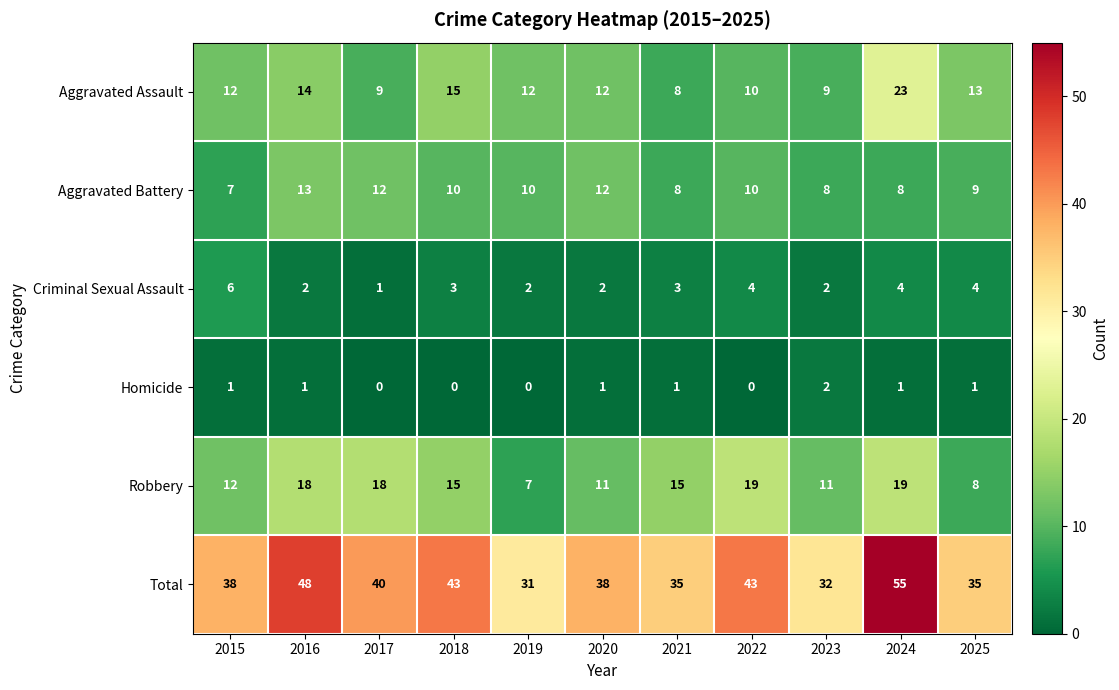

Rank the series by their maximum value, from lowest to highest.

Homicide, Criminal Sexual Assault, Aggravated Battery, Robbery, Aggravated Assault, Total